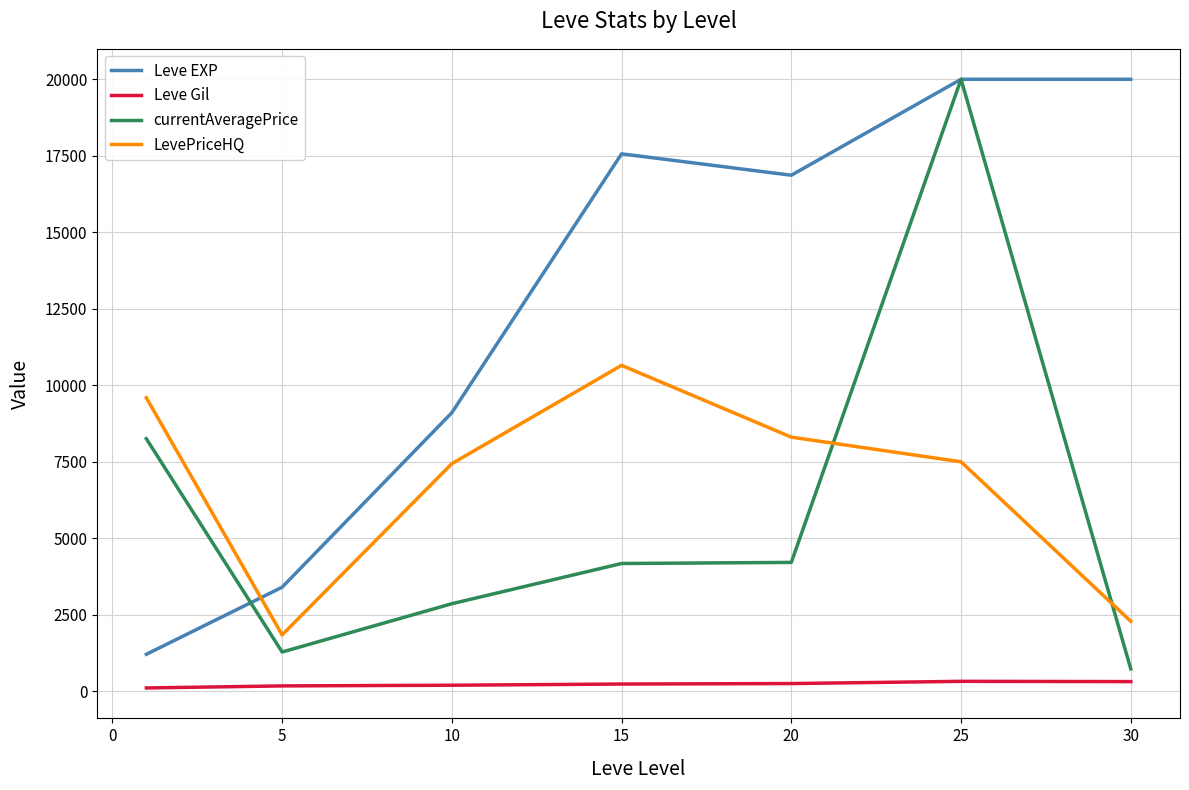

True or false: Leve Gil and Leve EXP intersect in this chart.

False